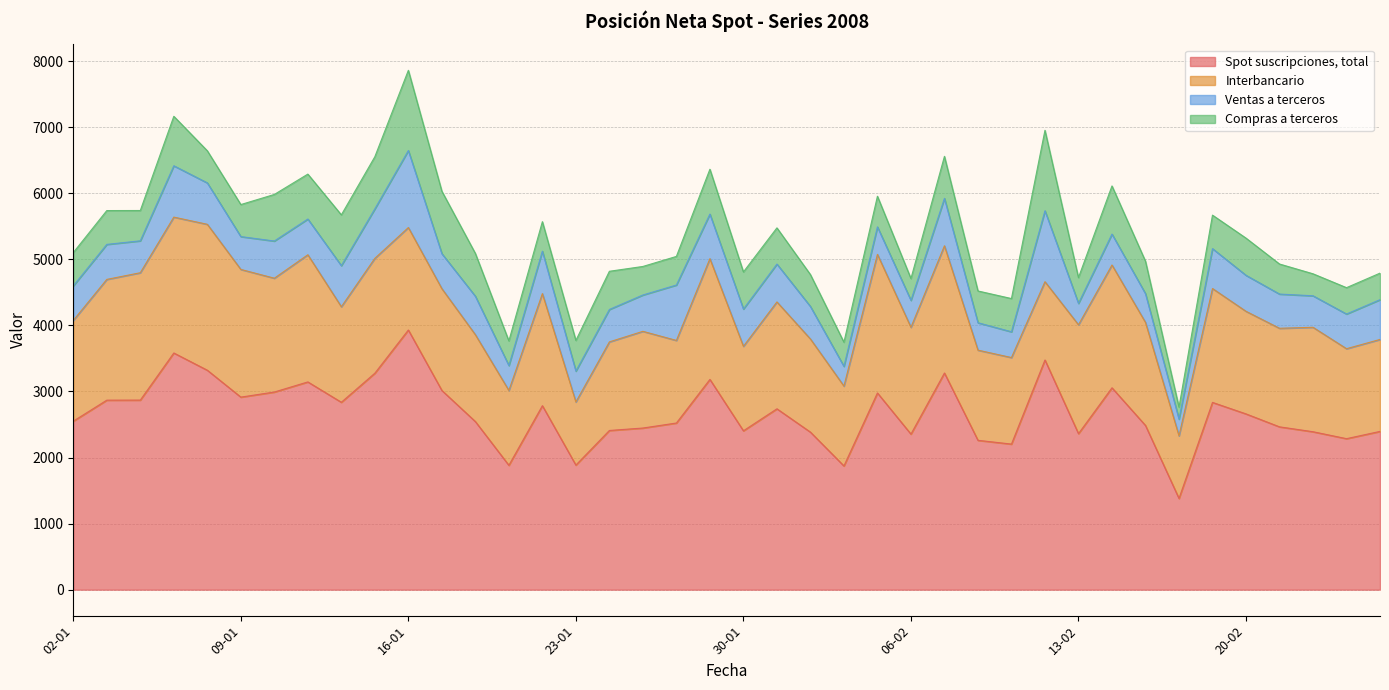

What value does the Interbancario series have at 01-02, to the nearest 50?

1400